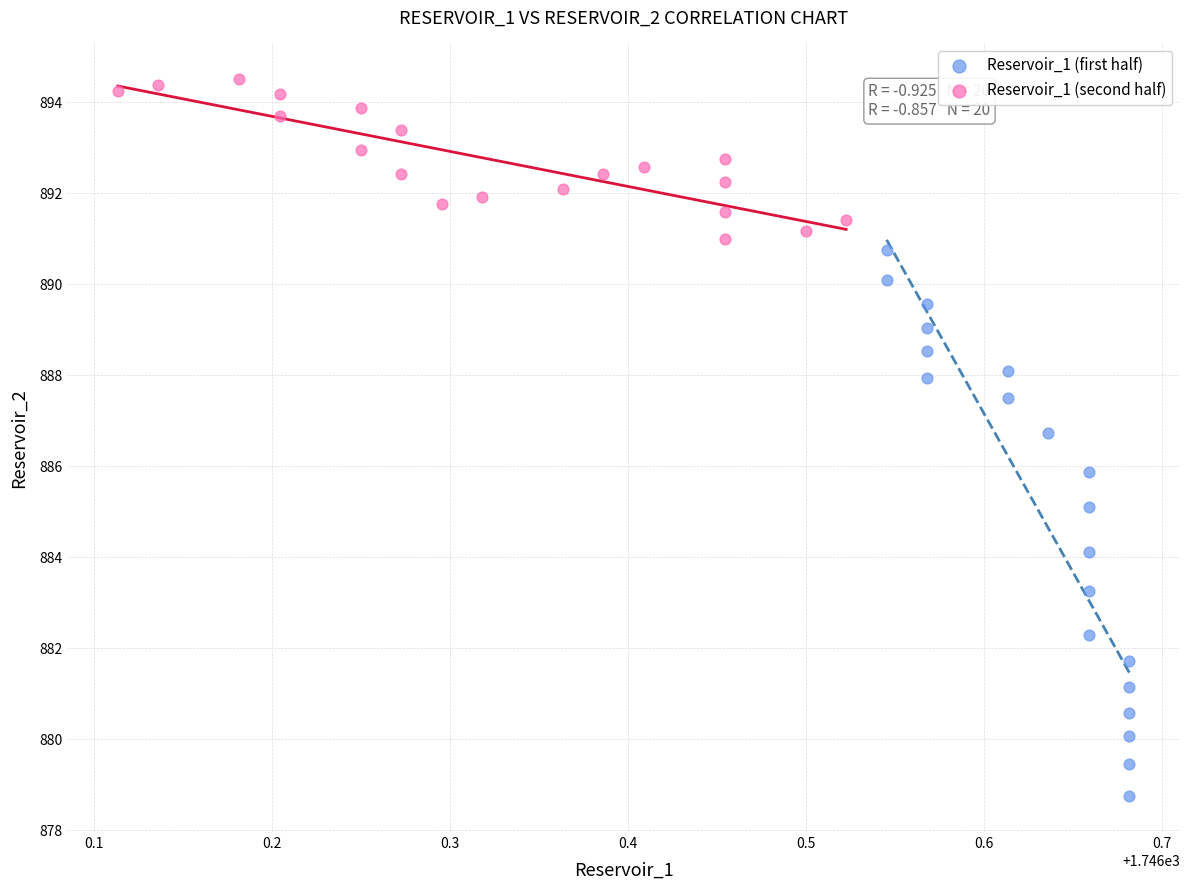

Which series reaches the minimum Y coordinate?

Reservoir_1 (first half)